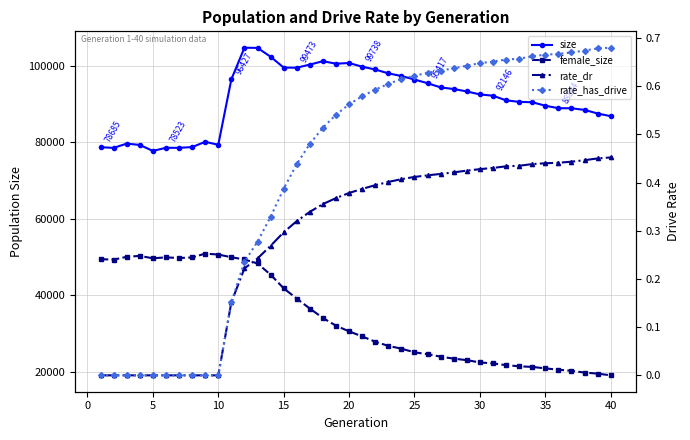

How many data points does each series have?

40